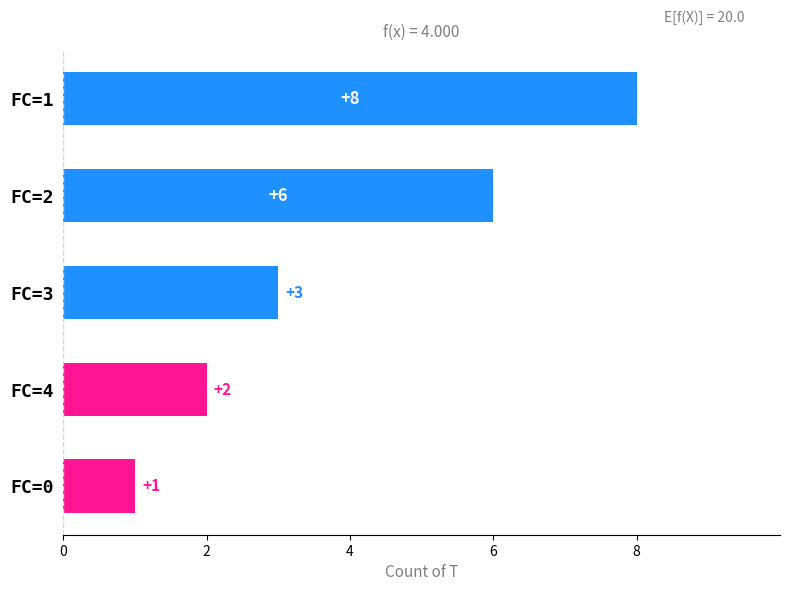

How many values are between 2 and 6?

3